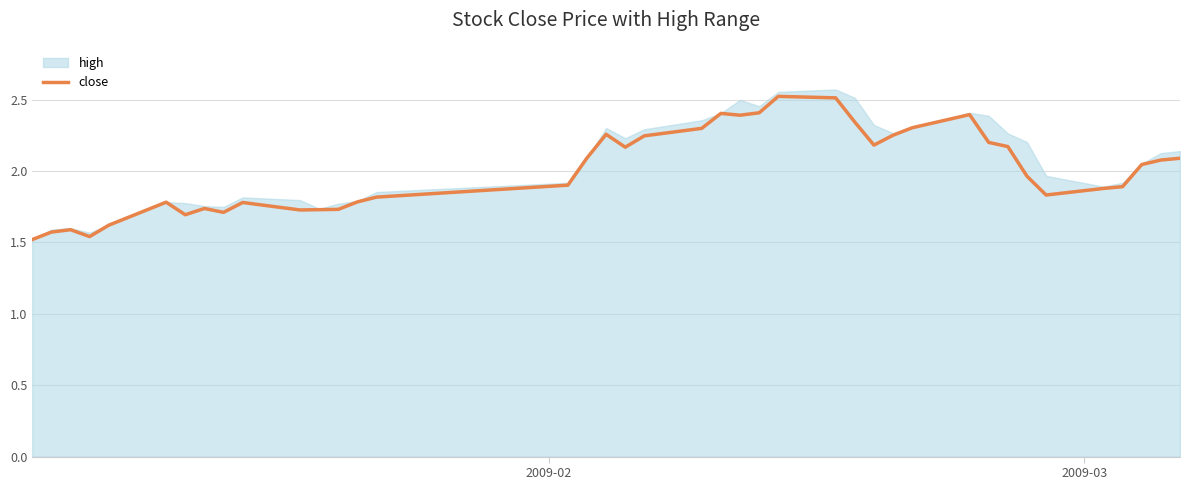

What is the average value?

2.0